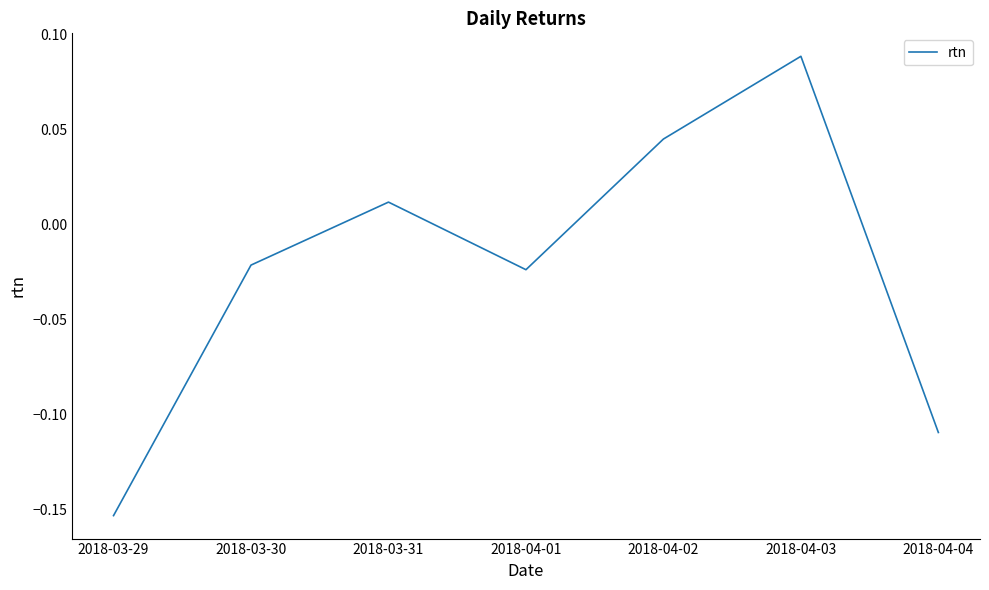

At which label does the data first exceed 0?

2018-03-31